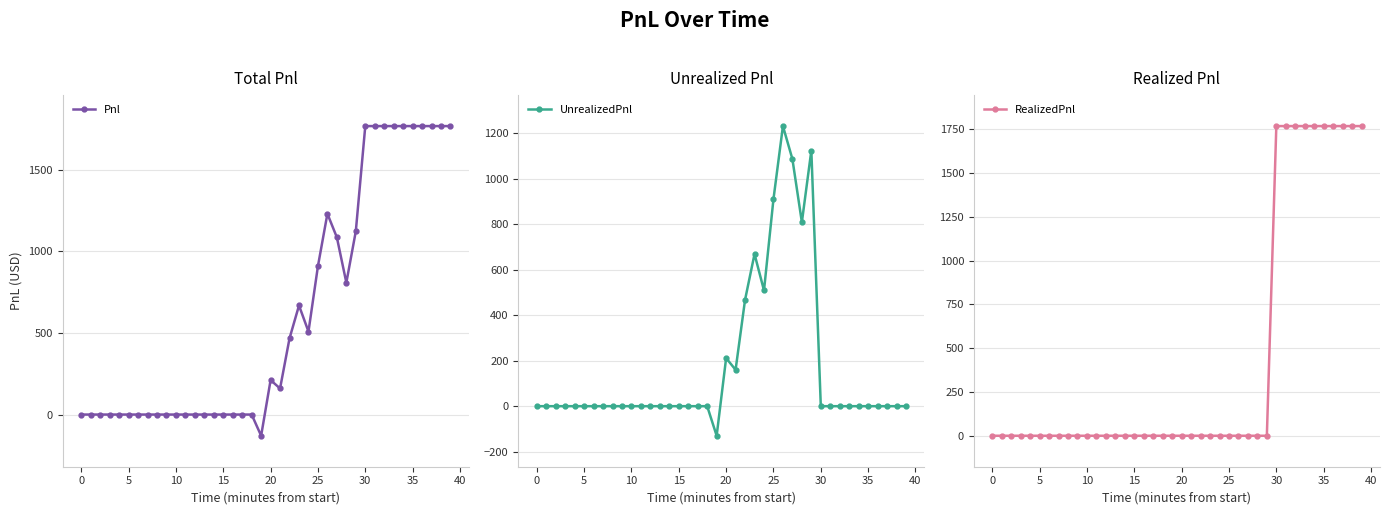

At which category does Pnl reach its first local valley?

19